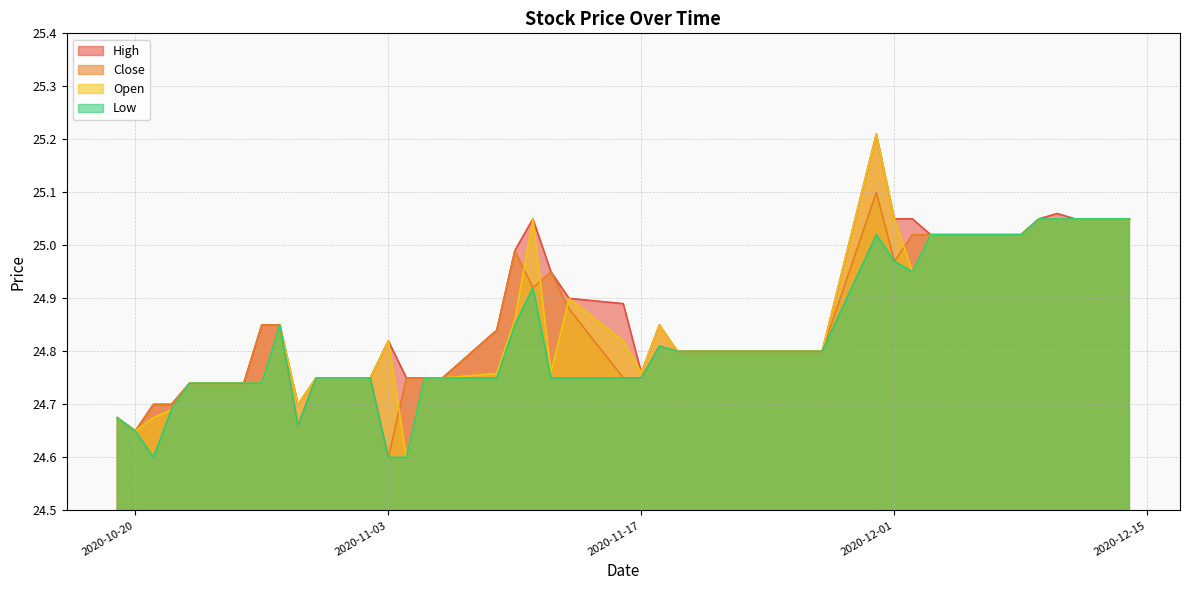

Which category has the lowest value in the Low series?

2020-11-04